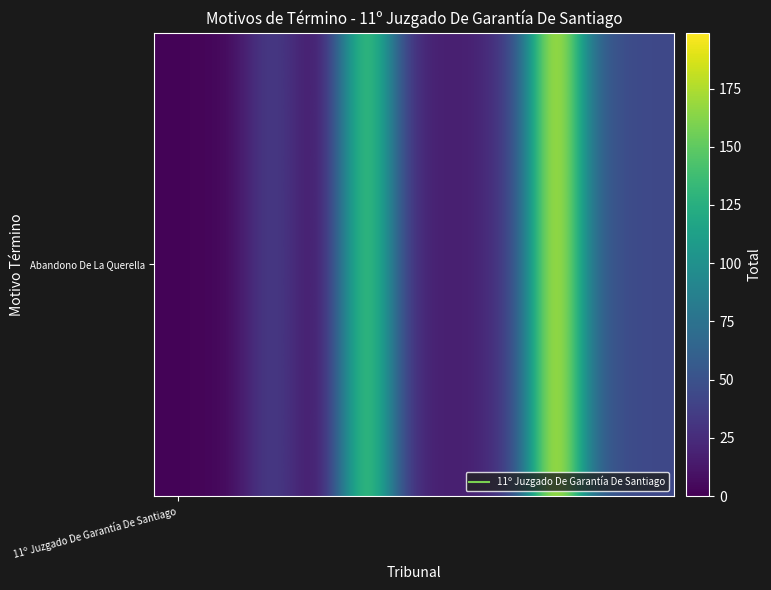

What is the smallest value displayed?

2